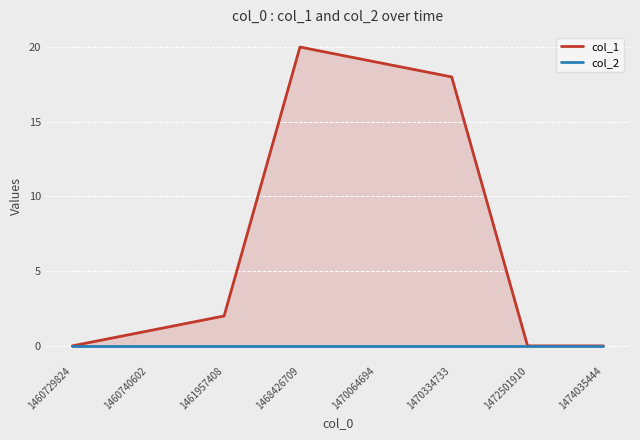

Reading left to right, list all the values displayed in this chart.

col_1: 0	1	2	20	19	18	0	0
col_2: 0	0	0	0	0	0	0	0